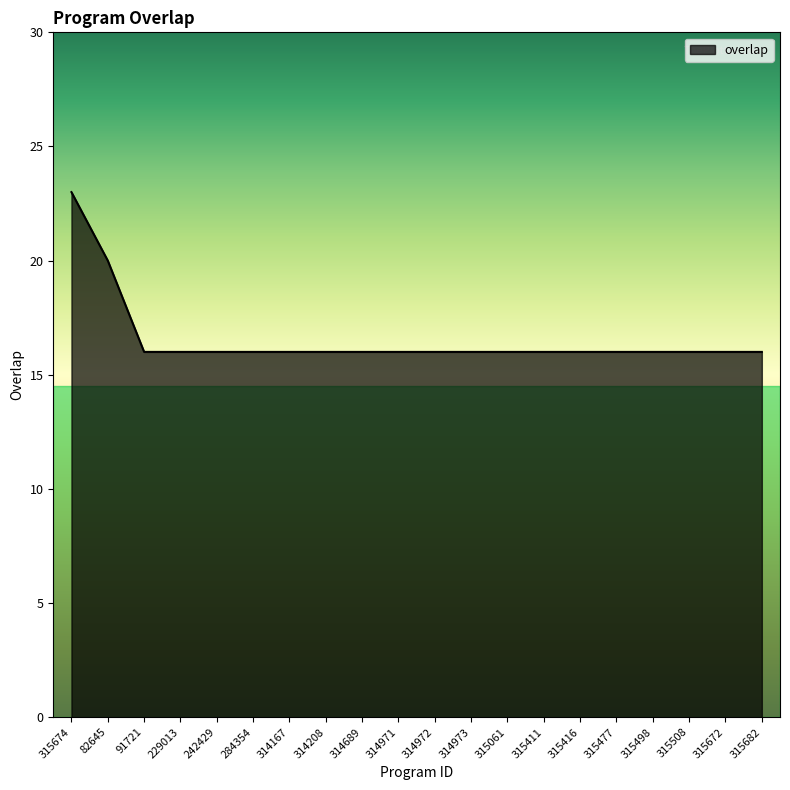

What position from the right is 315508?

3